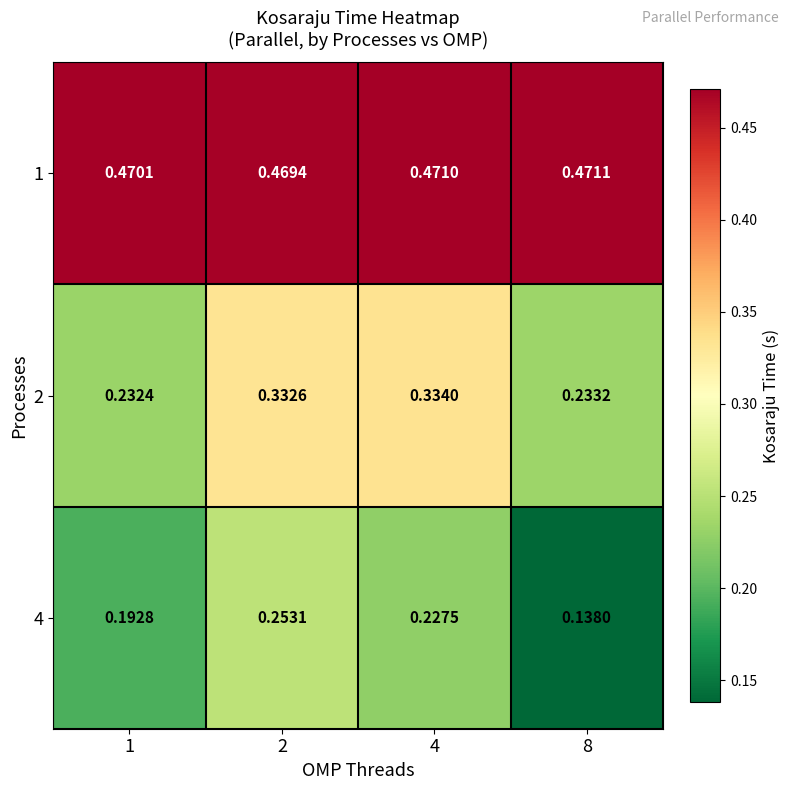

List the series in order of their peak value, highest first.

1, 2, 4